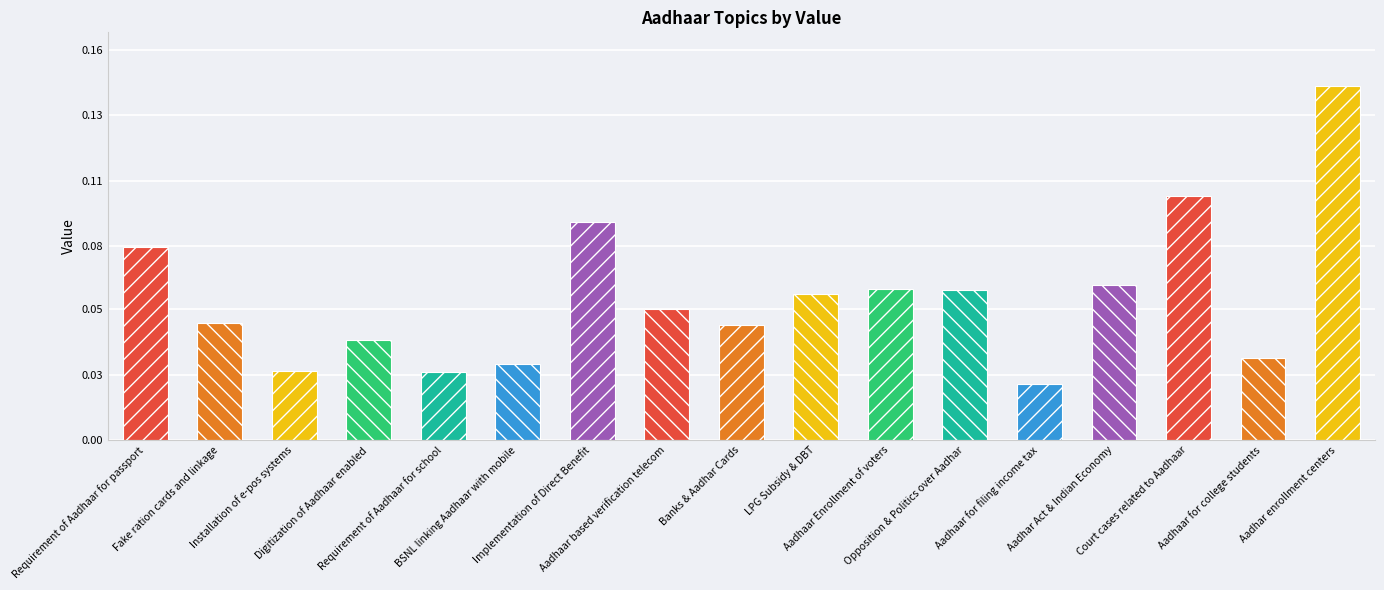

What is the sum of the values at Requirement of Aadhaar for passport and Aadhaar Enrollment of voters?

0.1